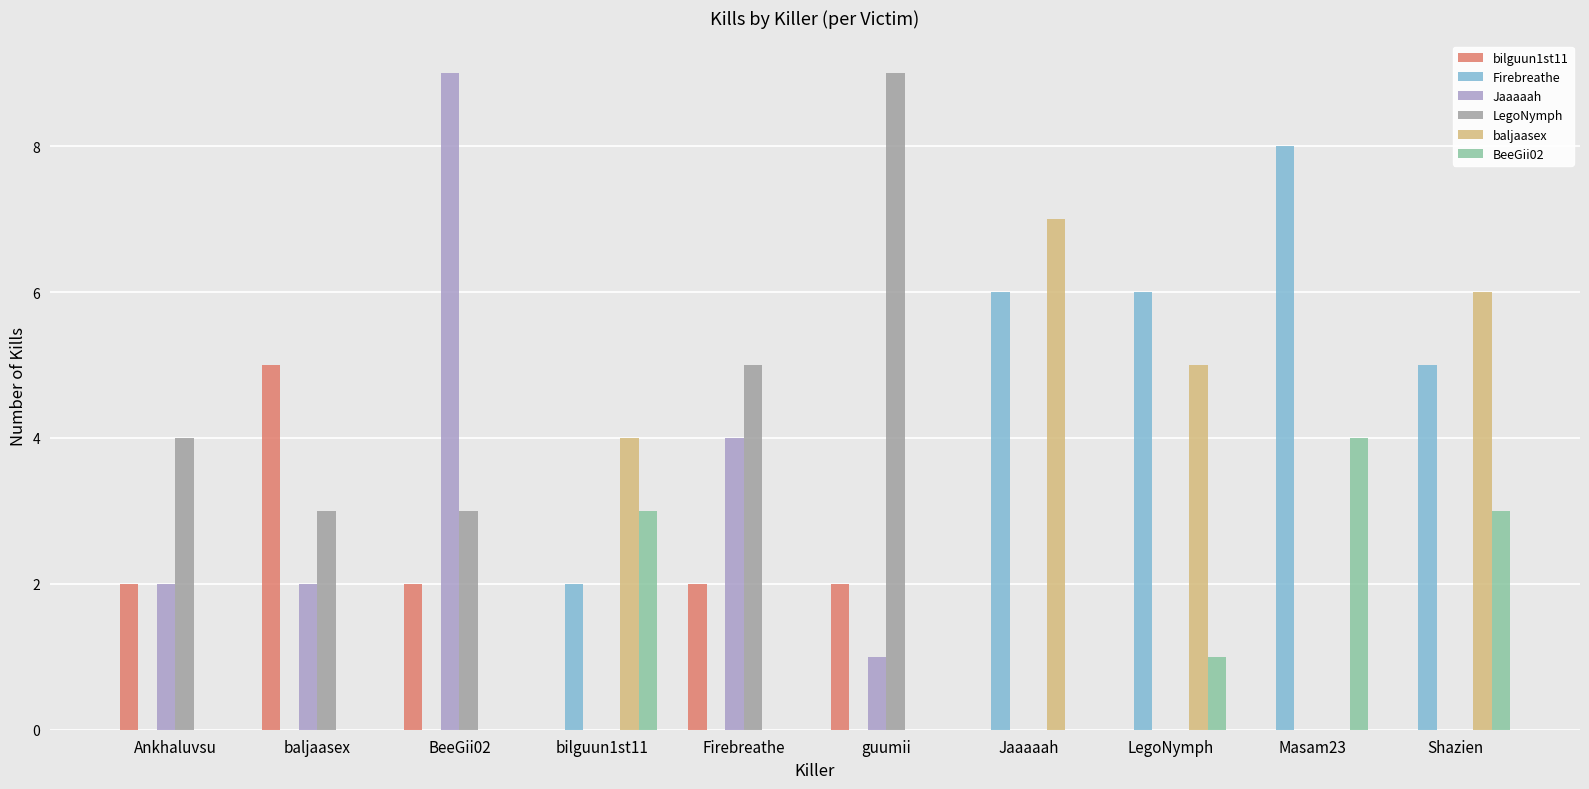

What is the greatest value displayed?

9